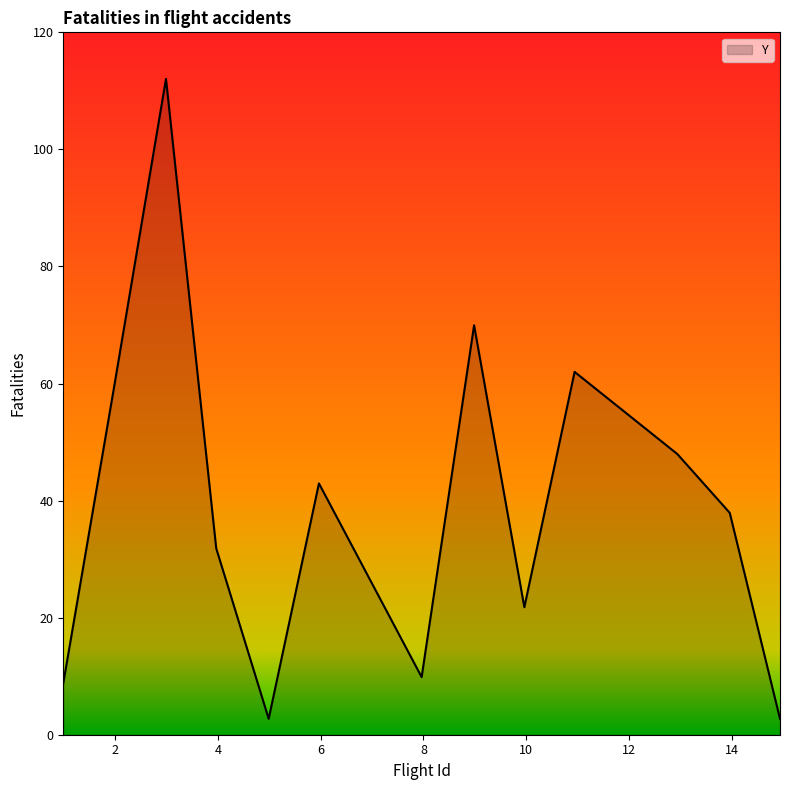

What is the smallest value displayed?

2.7